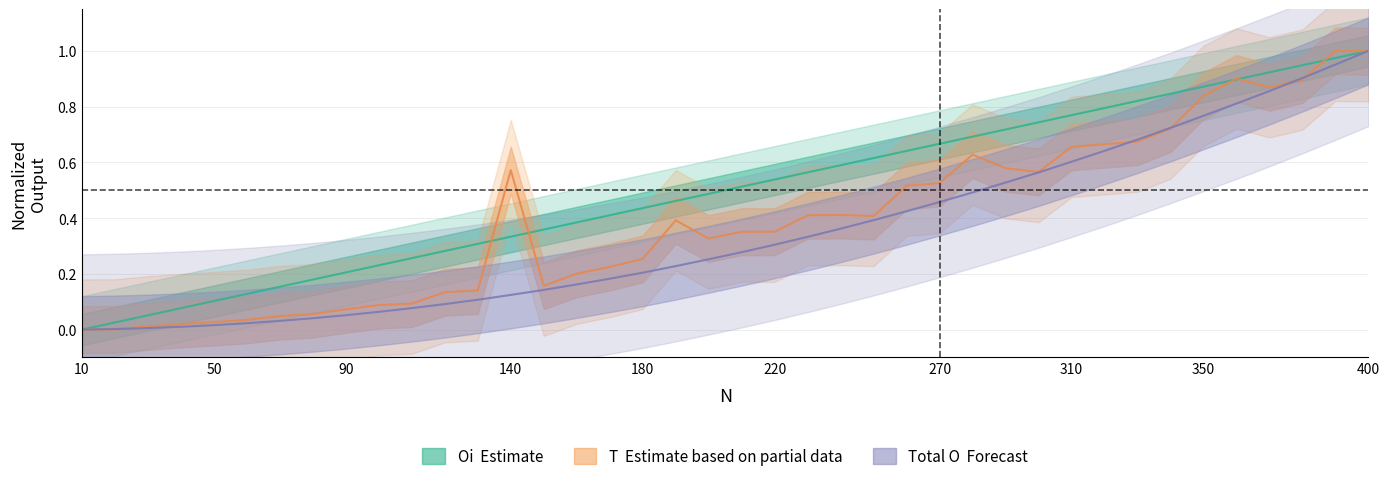

Count the number of data series in this chart.

3